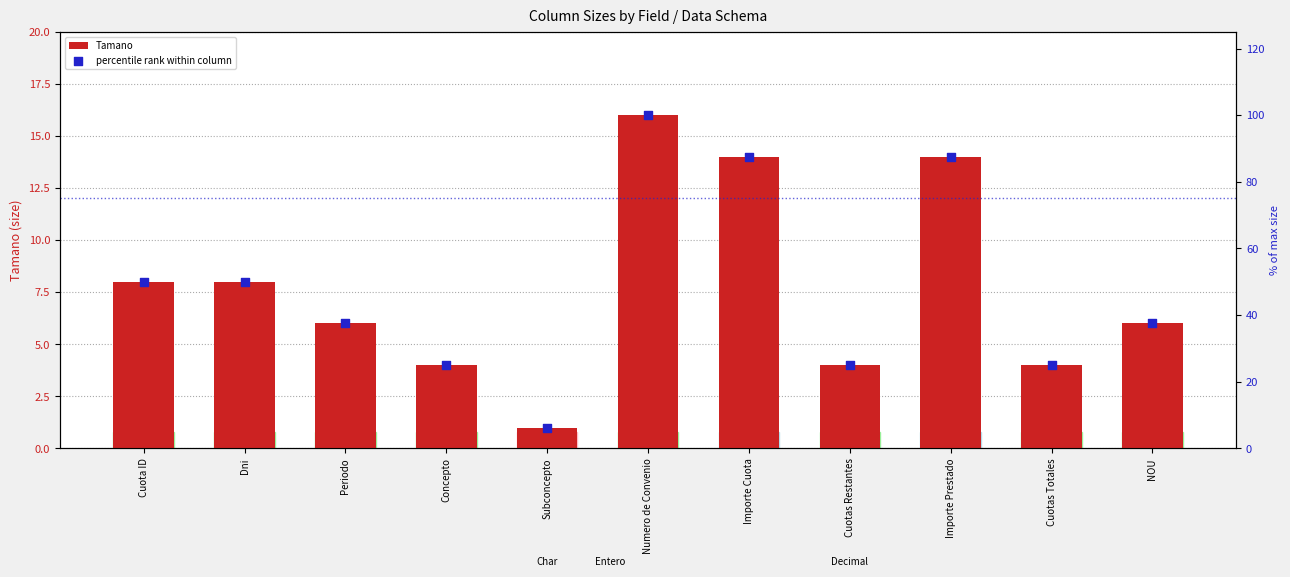

What is the total value across all series at Cuotas Totales?

29.0